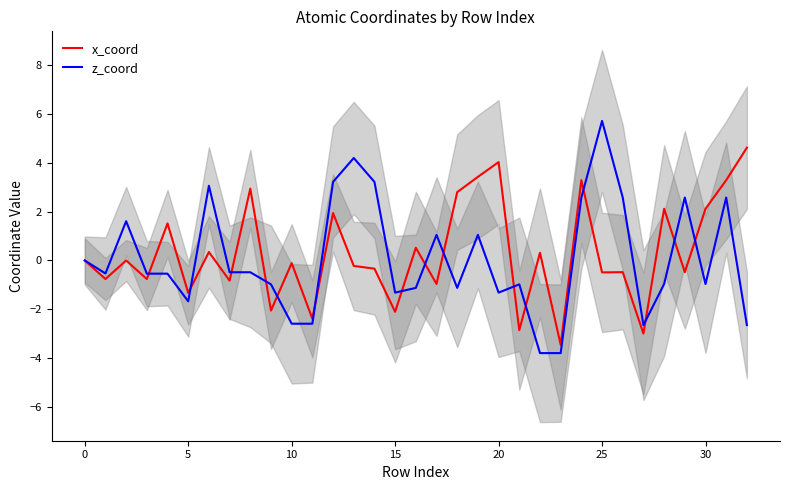

What is the lowest value of the z_coord series?

-3.8